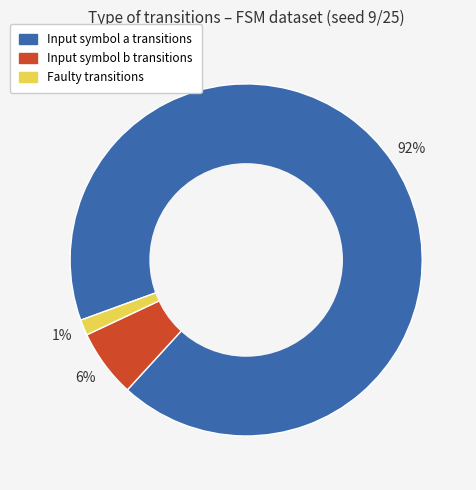

Is there any slice that represents more than half of the pie?

Yes